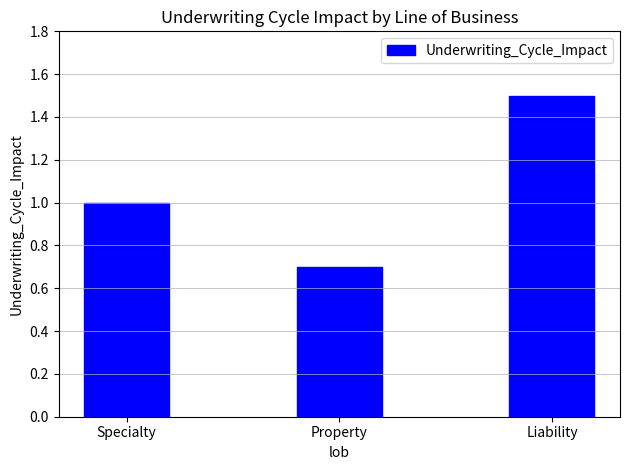

True or false: the data shows 1.5 at Liability.

True